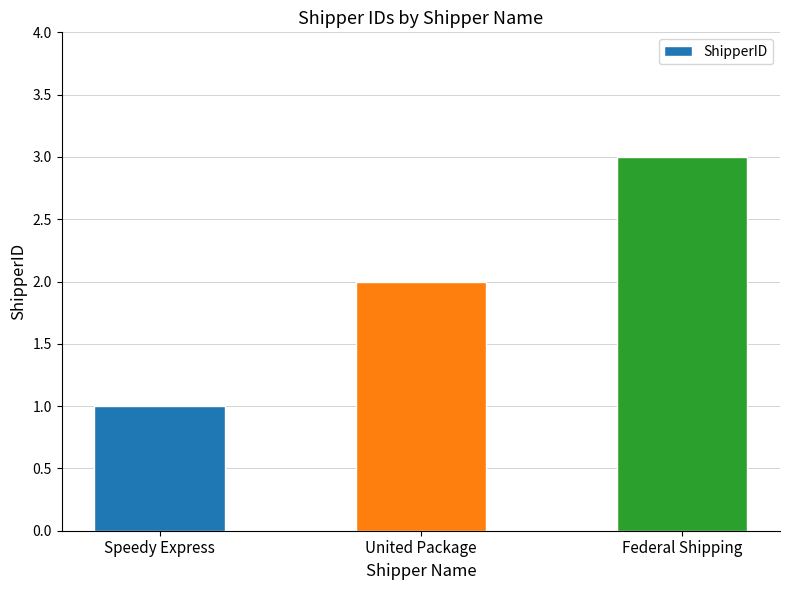

What is the label of the 1st bar from the right?

Federal Shipping